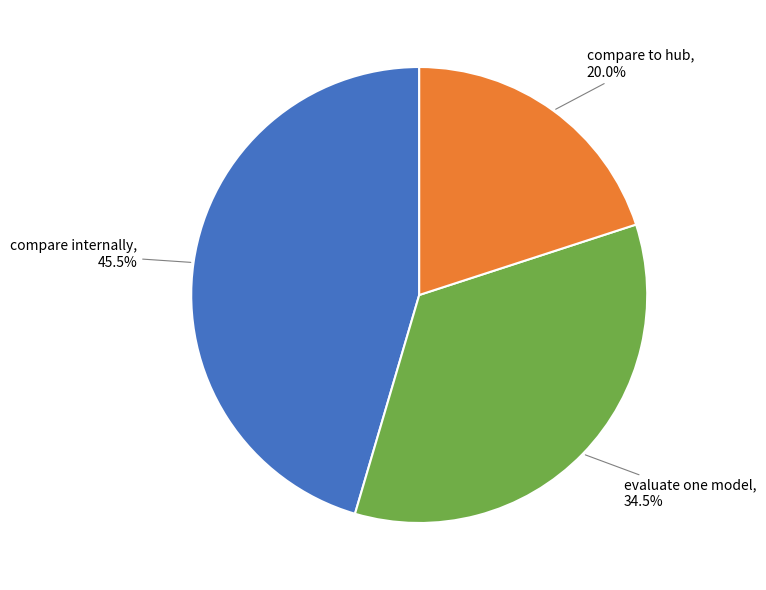

Which category has the biggest portion of the pie?

compare internally